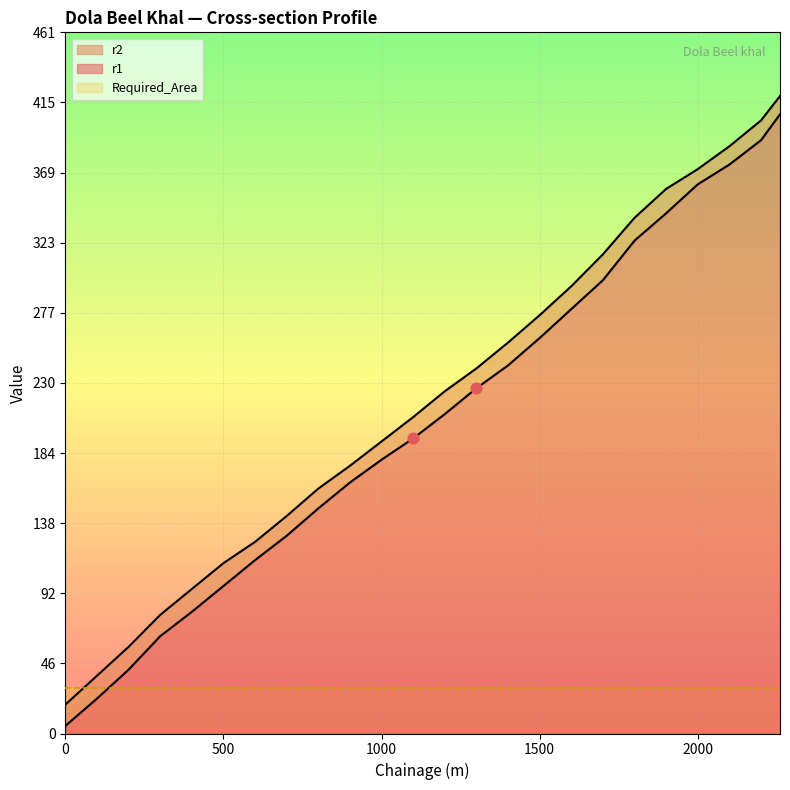

Which series reaches the minimum Y coordinate?

r1